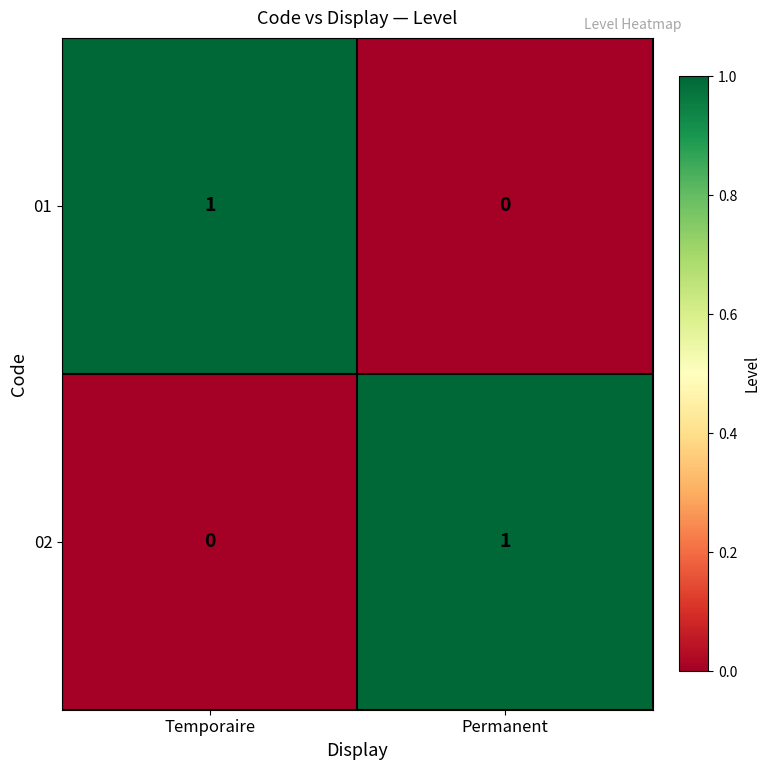

Reading left to right, extract all data points from this chart.

01: Temporaire=1	Permanent=0
02: Temporaire=0	Permanent=1